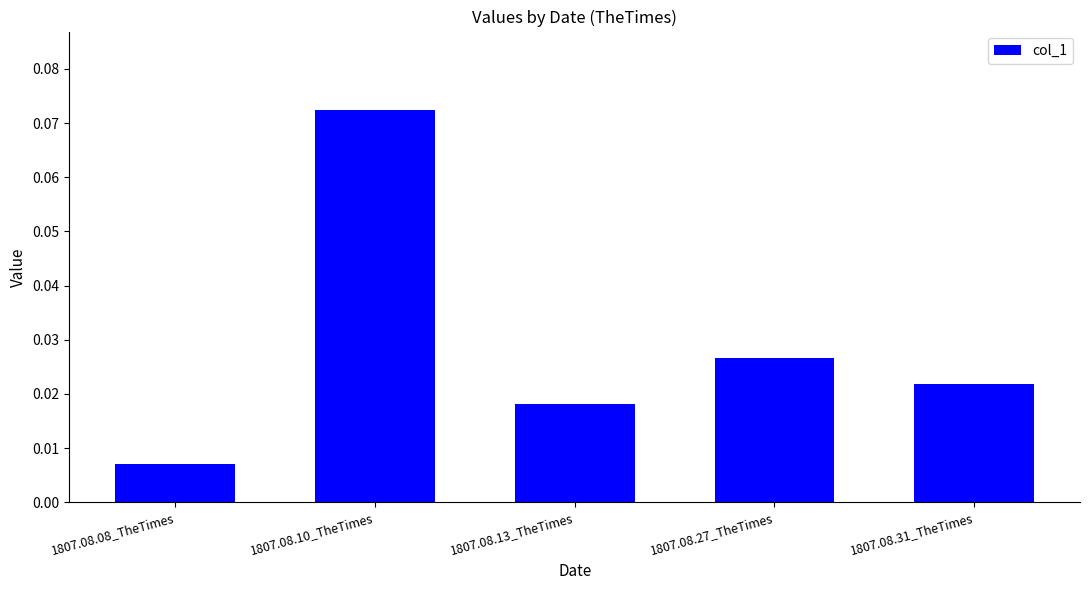

Which label corresponds to the largest value in the chart?

1807.08.10_TheTimes